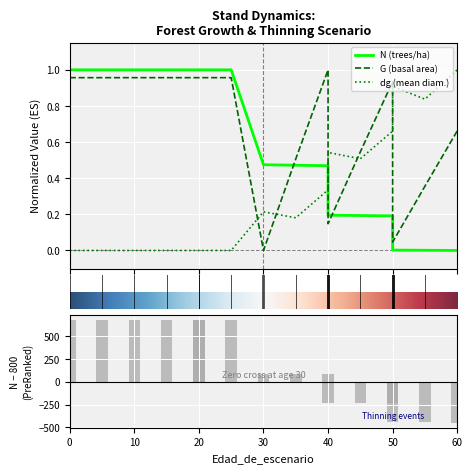

List the series in order of their peak value, lowest first.

N, G, dg